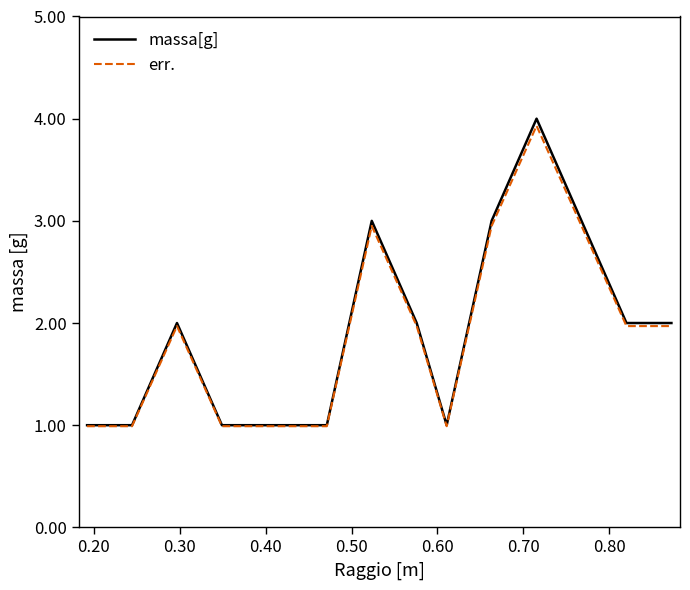

Which series has the widest spread of values?

massa[g]